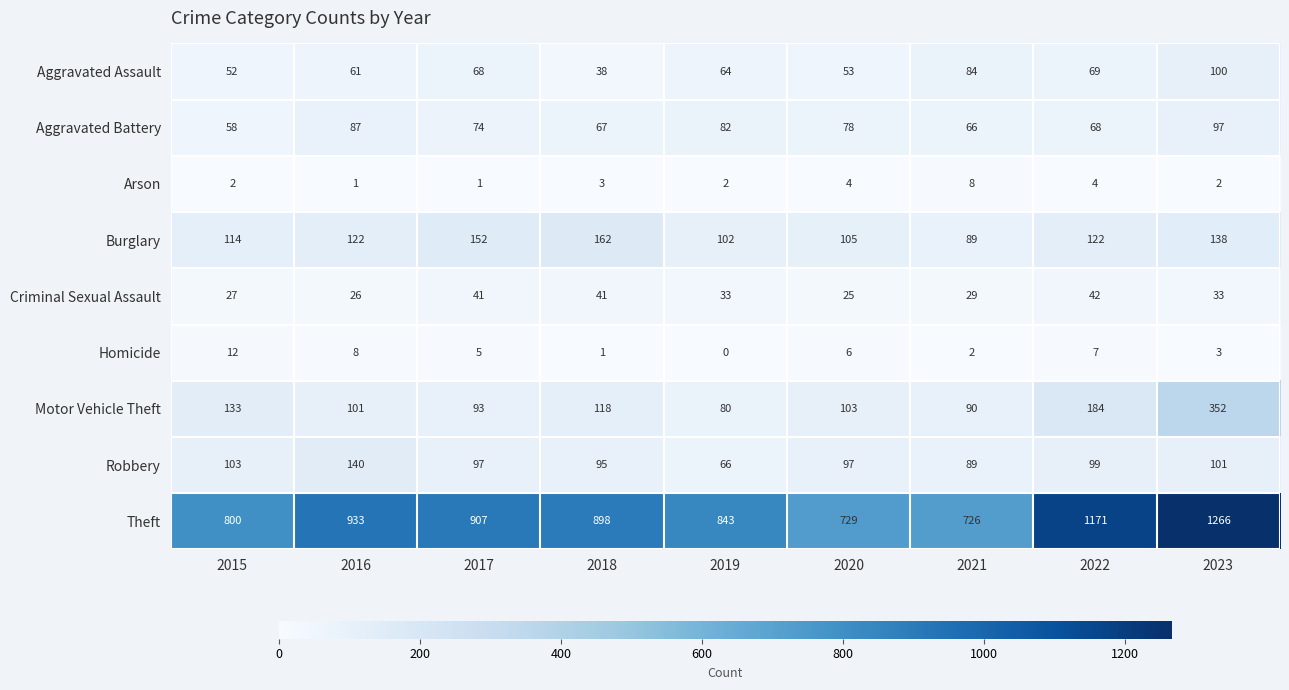

Rank the series by their maximum value, from highest to lowest.

Theft, Motor Vehicle Theft, Burglary, Robbery, Aggravated Assault, Aggravated Battery, Criminal Sexual Assault, Homicide, Arson